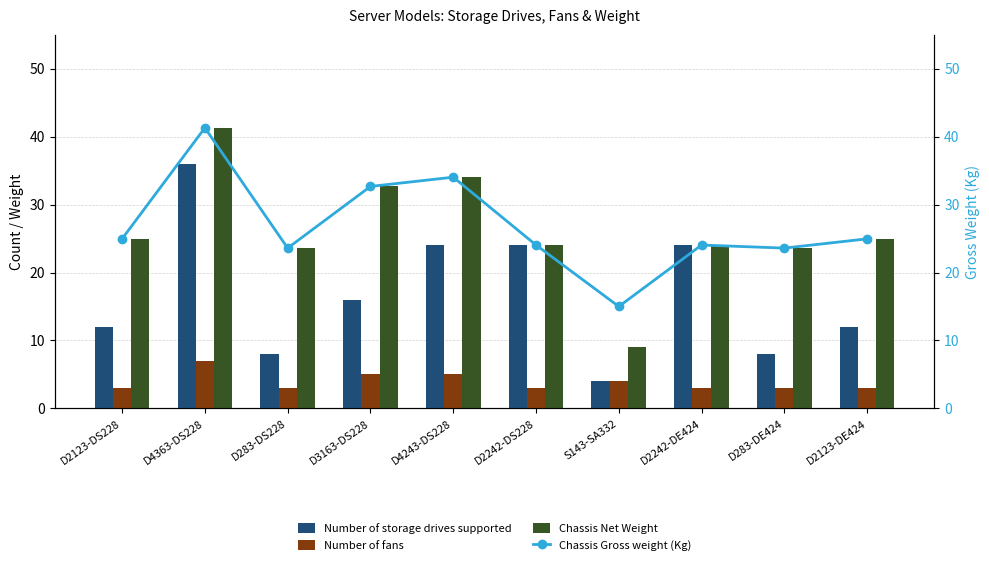

How many distinct data groups are displayed?

4